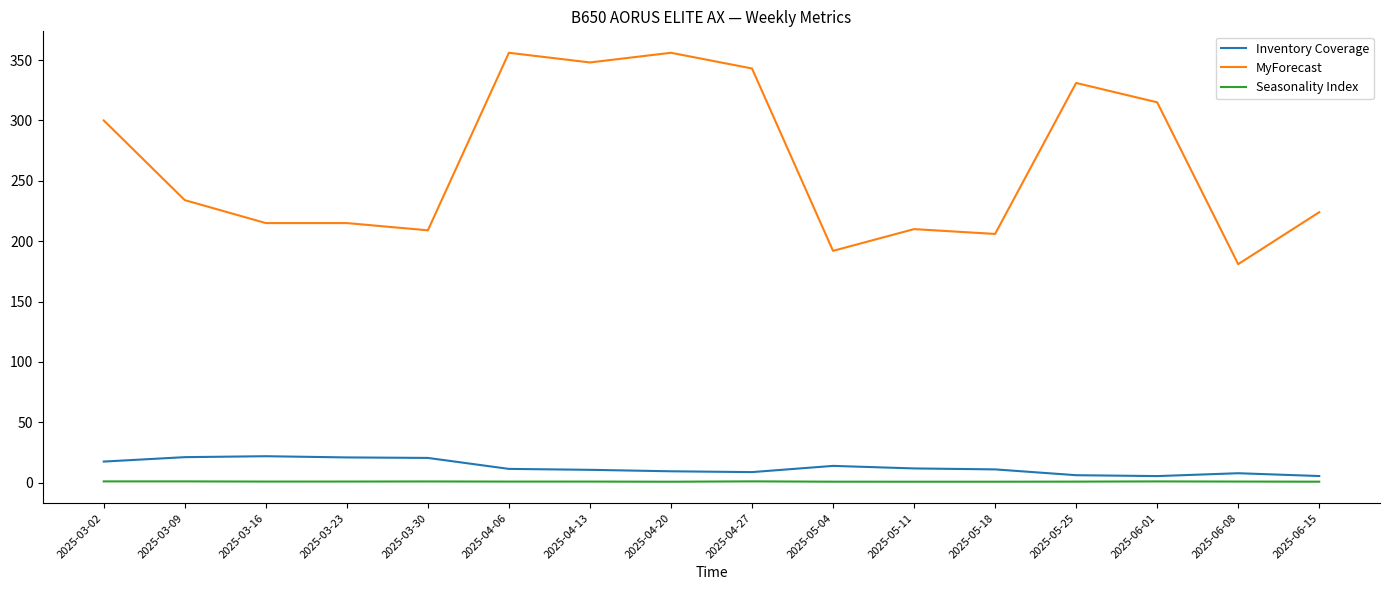

True or false: Seasonality Index and Inventory Coverage intersect in this chart.

False